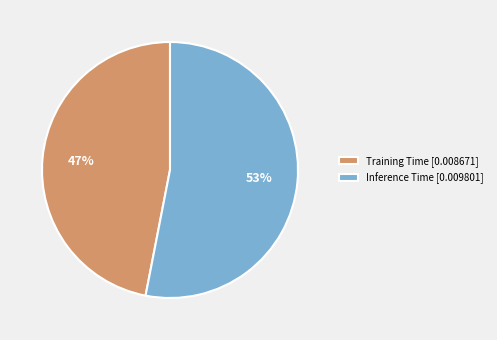

Is it true that Training Time is 47% of the pie?

True